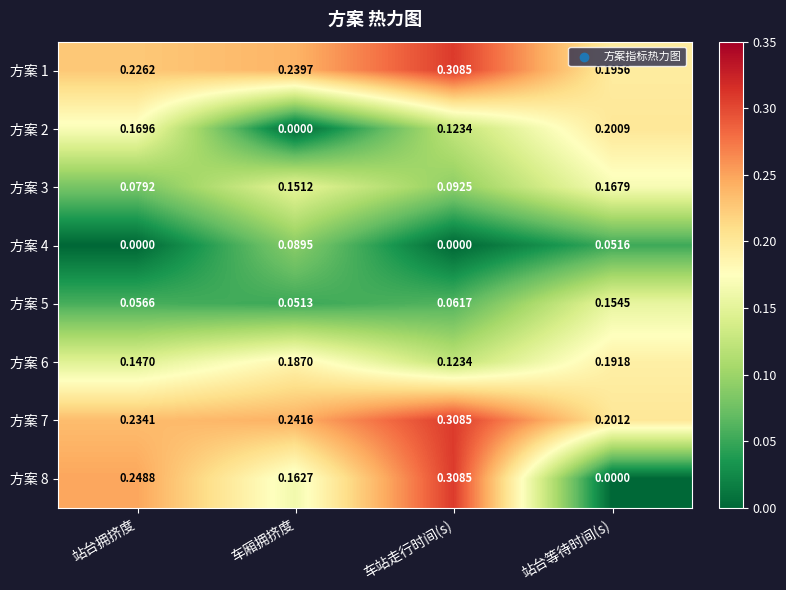

Which category has the lowest value in the 方案 8 series?

站台等待时间(s)